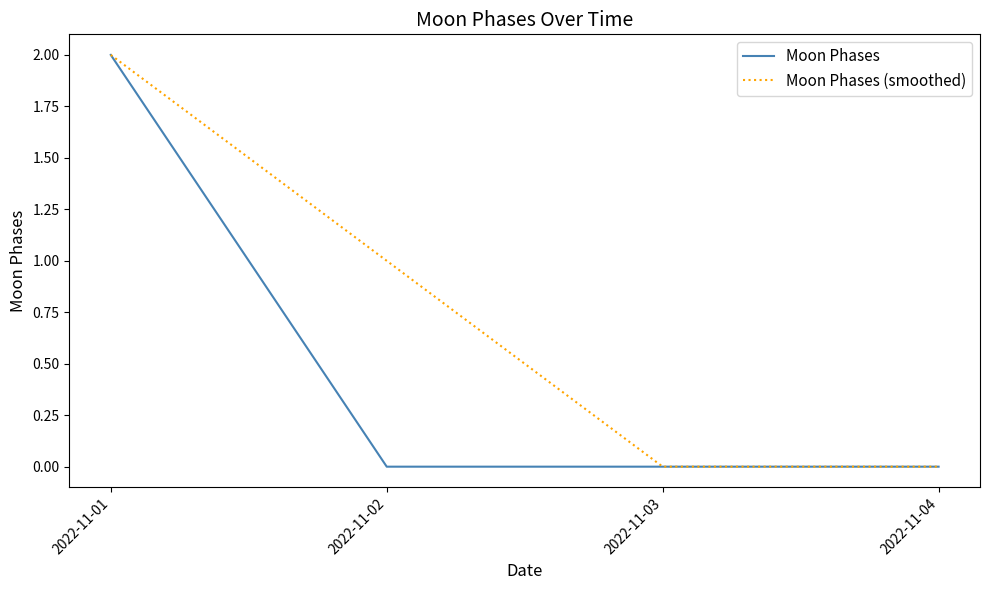

Reading left to right, transcribe all the data shown in this chart.

Moon Phases: 2022-11-01=2	2022-11-02=0	2022-11-03=0	2022-11-04=0
Moon Phases (smoothed): 2022-11-01=2	2022-11-02=1	2022-11-03=0	2022-11-04=0